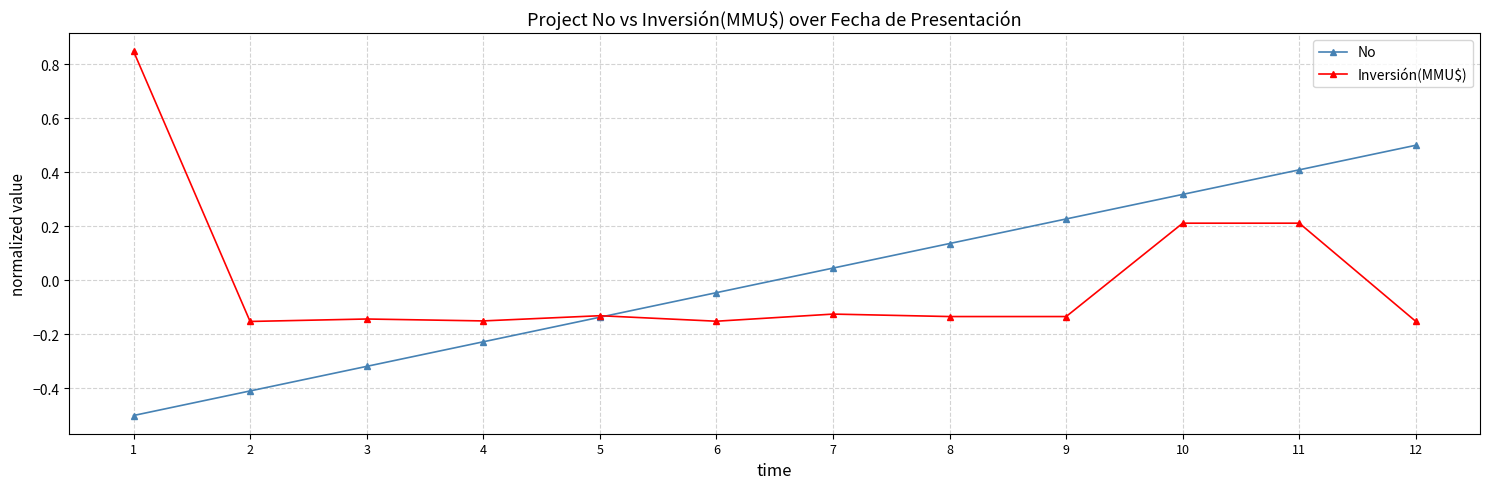

What is the lowest value of the No series?

-0.5